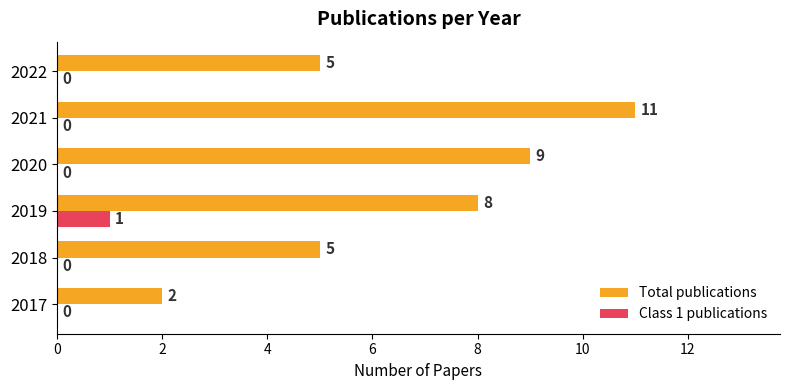

Which category has the highest value across all series?

2021